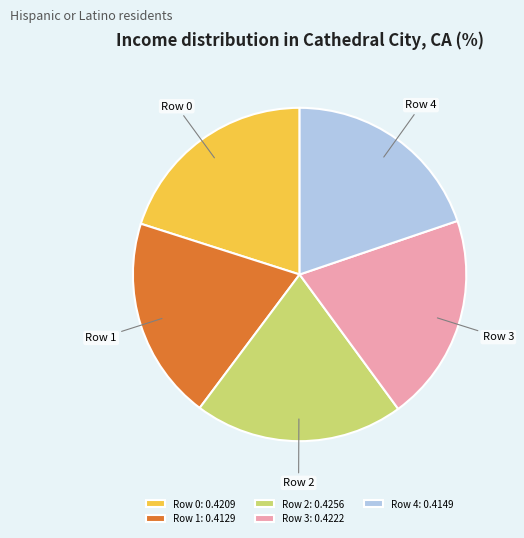

Combined, do Row 1: 0.4129 and Row 0: 0.4209 account for over 50%?

No